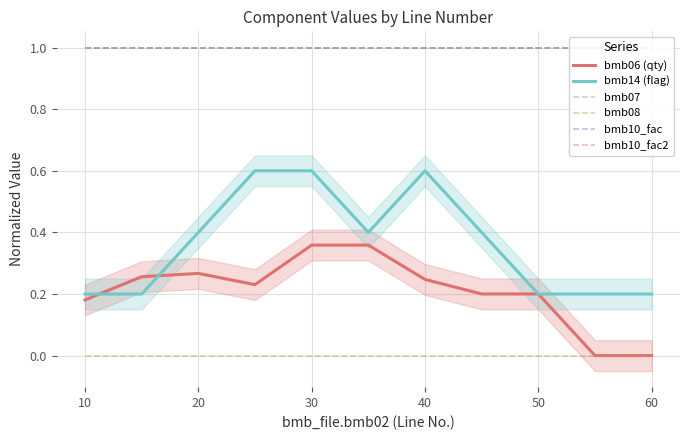

True or false: bmb08 and bmb07 cross at least once.

False